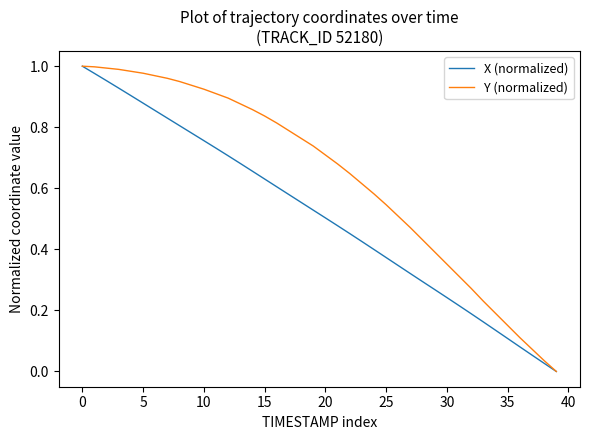

Rank the series by their average value, from highest to lowest.

Y (normalized), X (normalized)